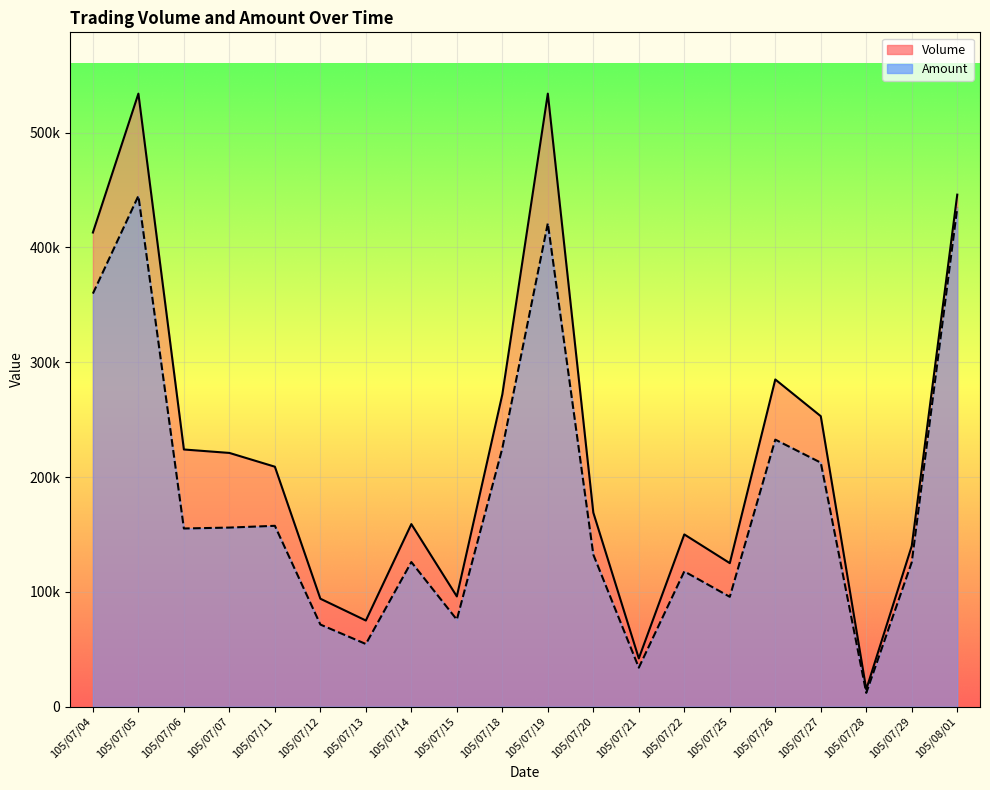

Where is Amount nearest to the value 228455?

105/07/18